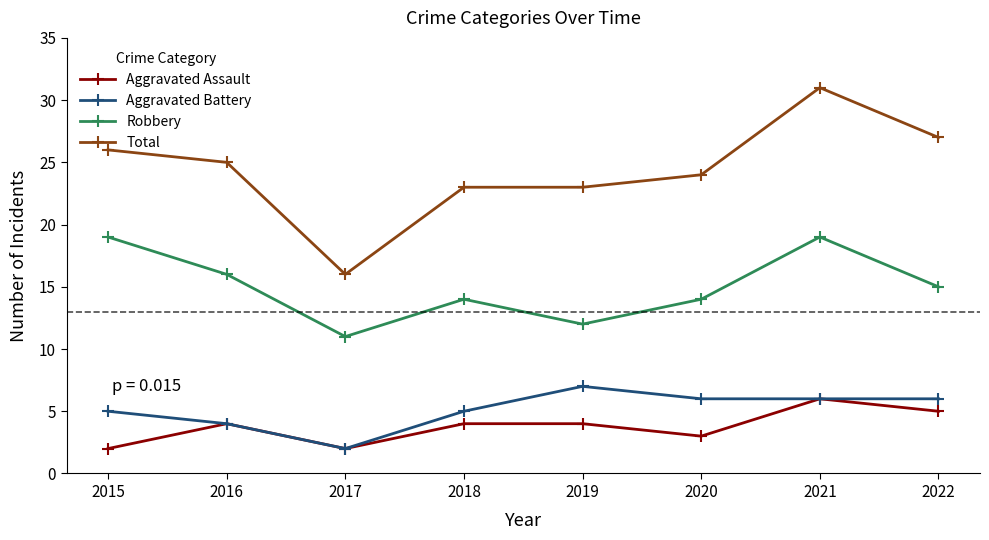

Which category has the lowest value in the Aggravated Battery series?

2017